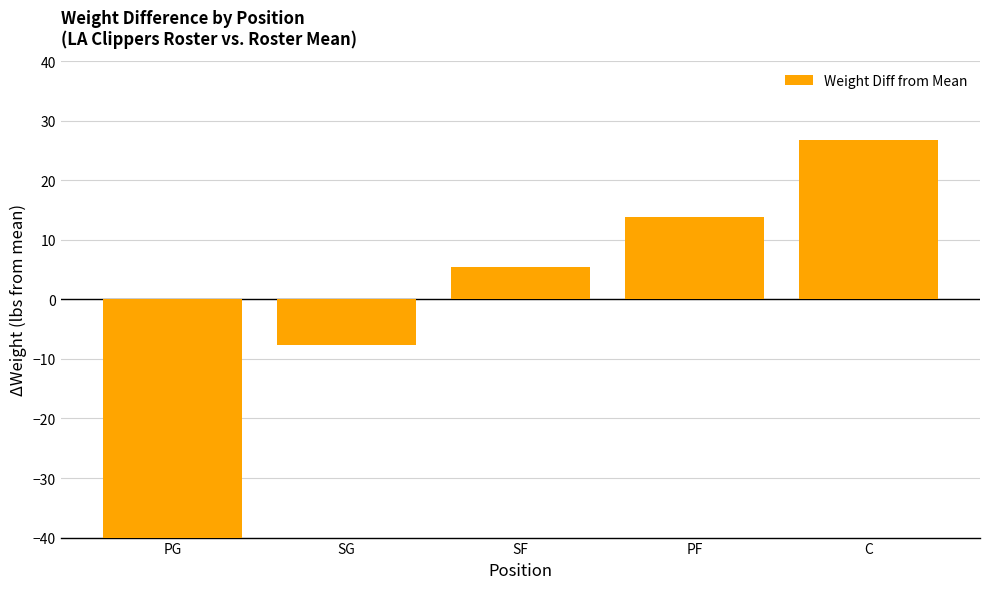

What is the change in value from PG to SF?

+46.8